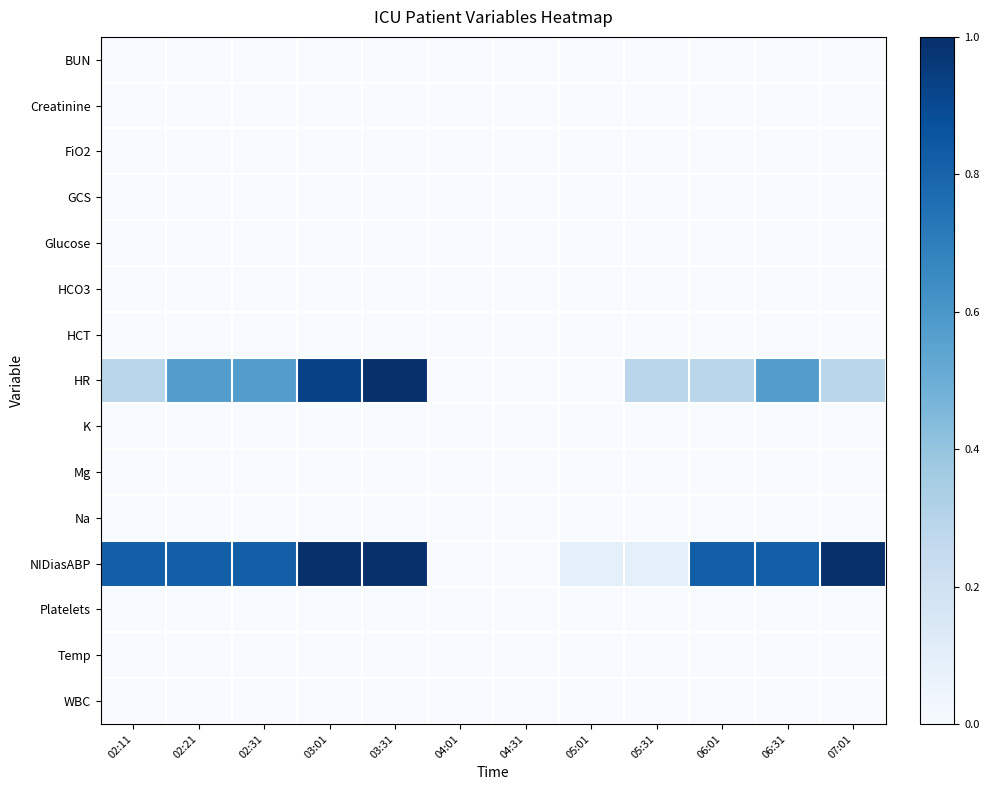

List the series in order of their peak value, highest first.

HR, NIDiasABP, BUN, Creatinine, FiO2, GCS, Glucose, HCO3, HCT, K, Mg, Na, Platelets, Temp, WBC